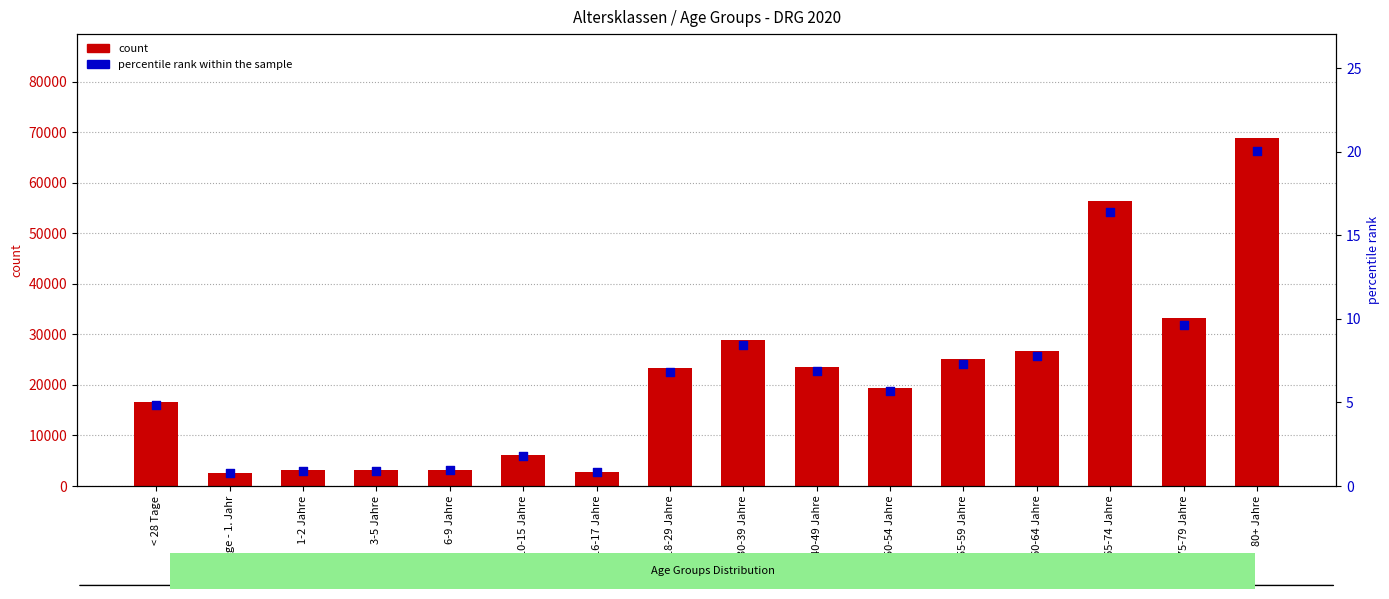

At how many categories does at least one series exceed 42948?

2